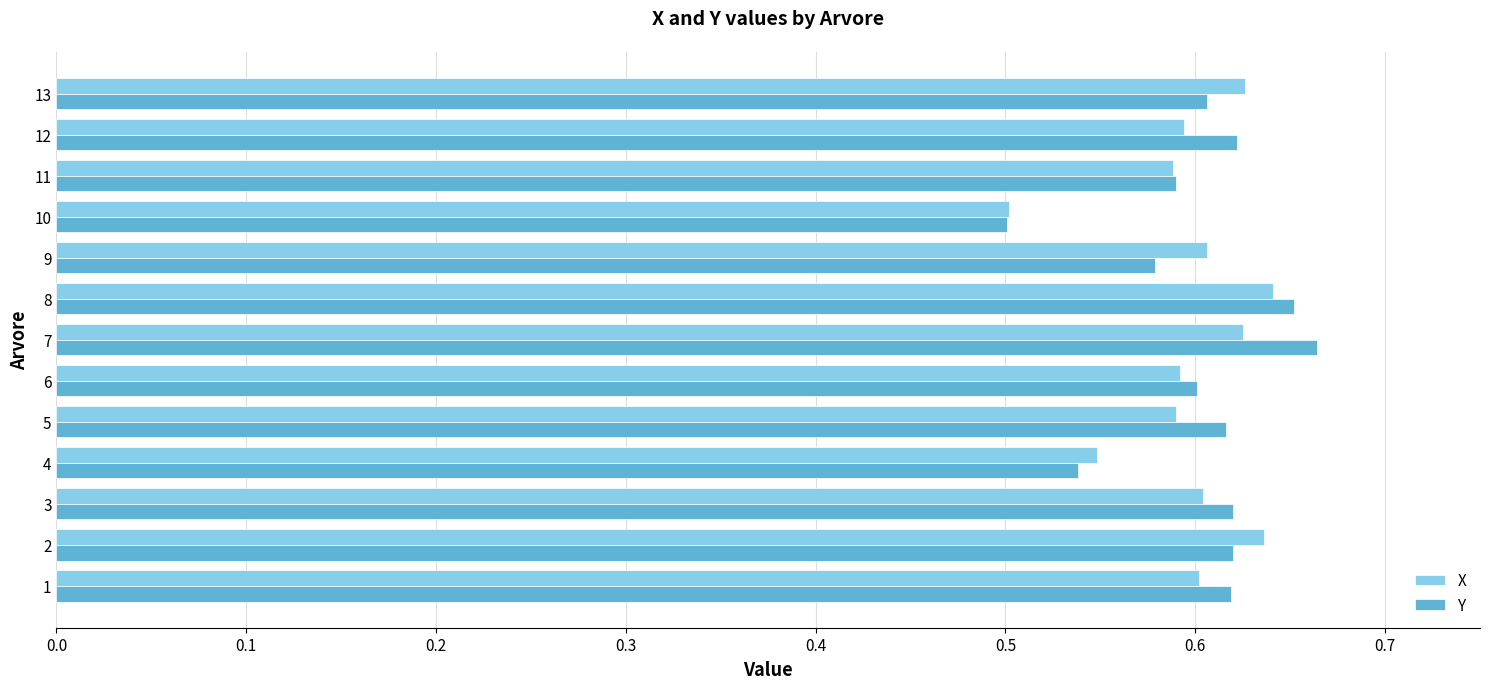

At how many categories does at least one series exceed 0?

13